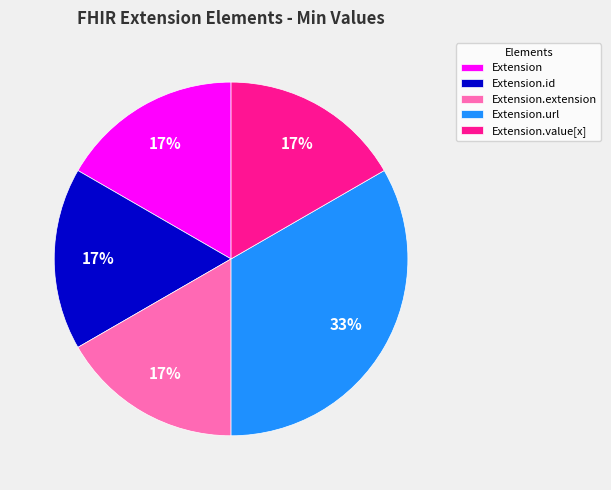

Which category has the biggest portion of the pie?

Extension.url